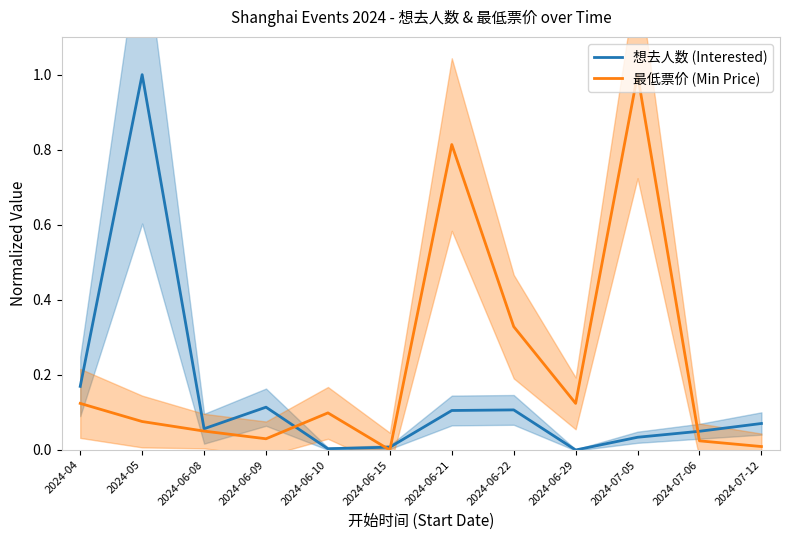

At which label does 想去人数 (Interested) reach its peak?

2024-05